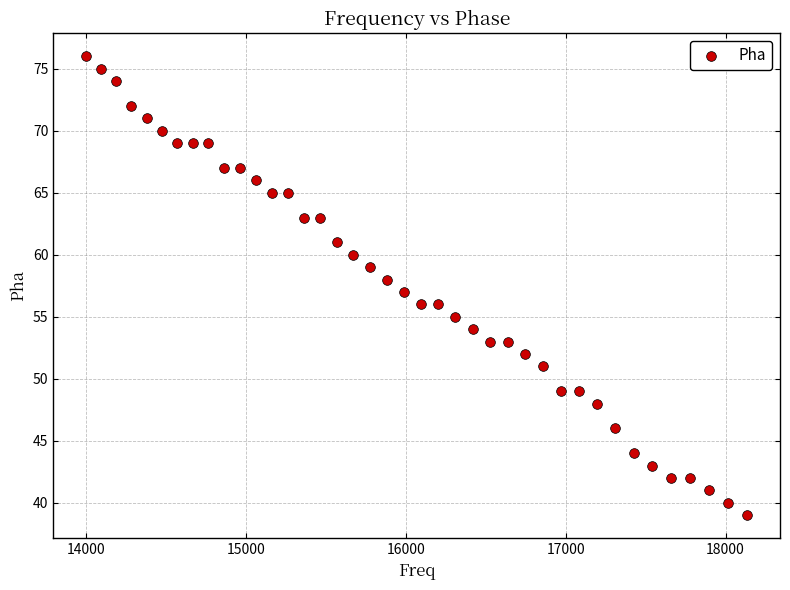

What is the range of Y values (max minus min)?

37